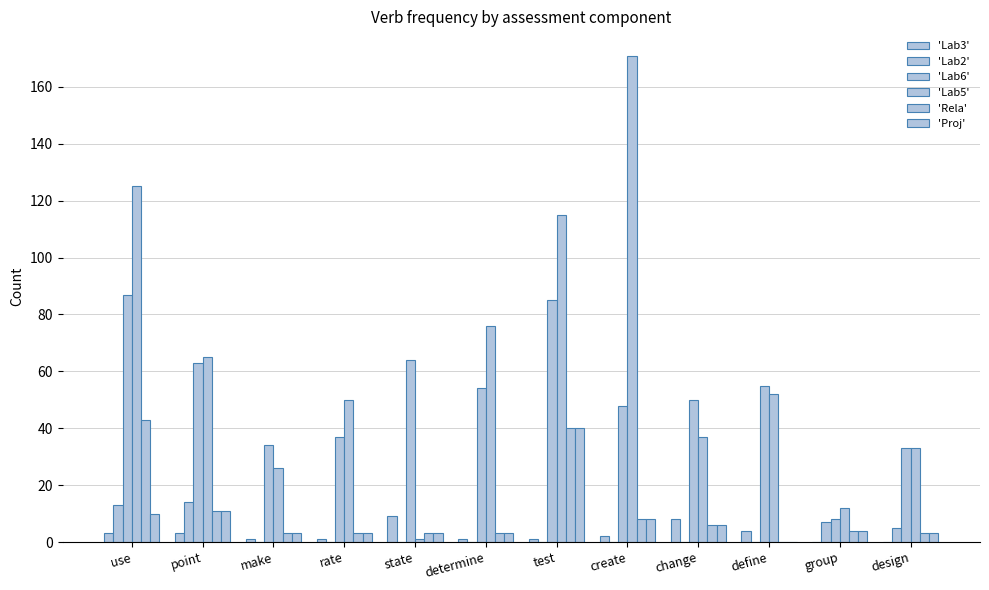

At which label does 'Proj' first exceed 4?

use